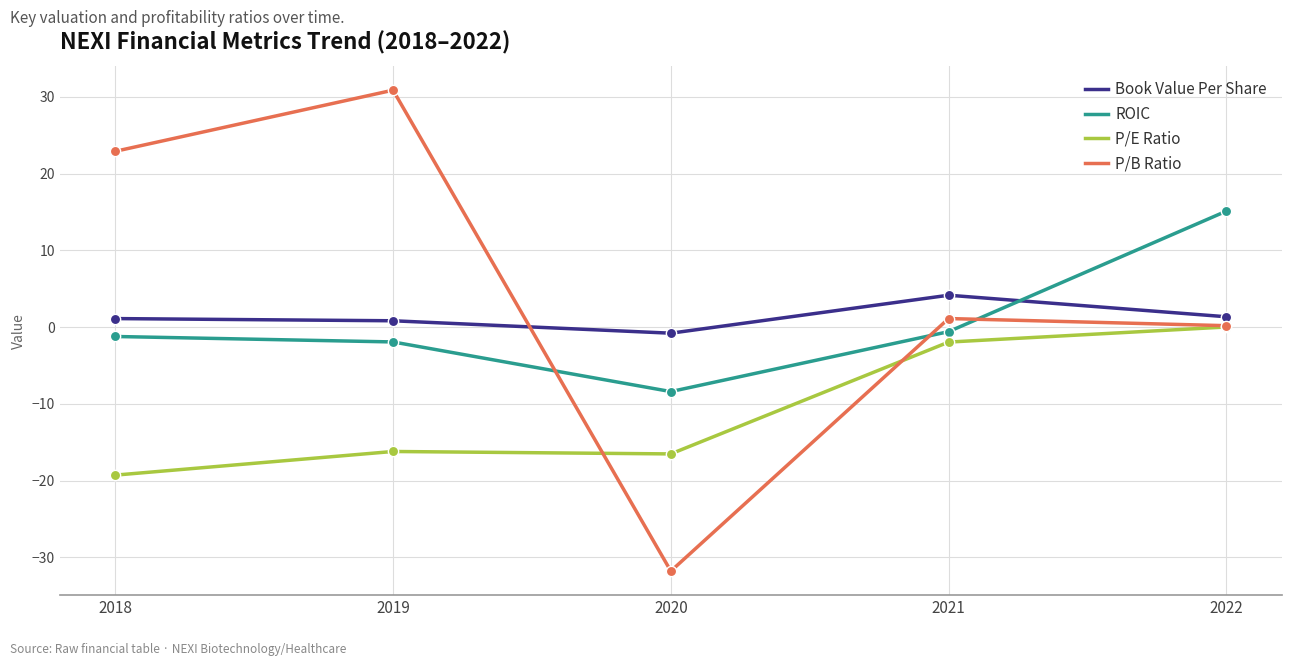

Between 2020 and 2022, which series saw the biggest shift?

P/B Ratio